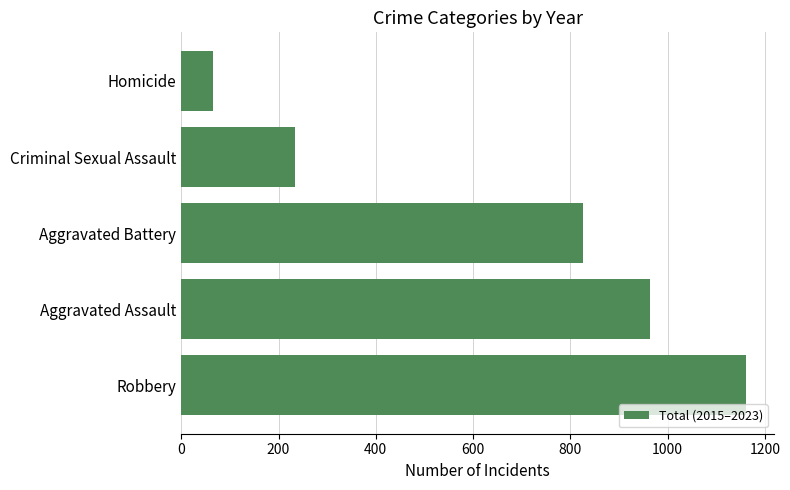

Reading top to bottom, what are all the values shown in this chart?

66	234	826	964	1161